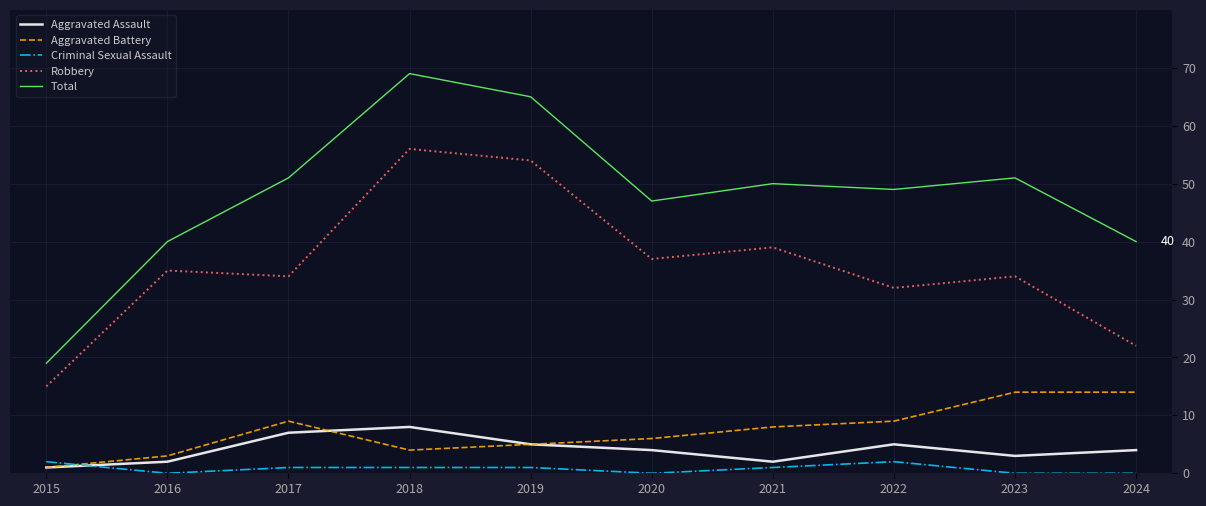

Reading left to right, list all the values displayed in this chart.

Aggravated Assault: 2015=1	2016=2	2017=7	2018=8	2019=5	2020=4	2021=2	2022=5	2023=3	2024=4
Aggravated Battery: 2015=1	2016=3	2017=9	2018=4	2019=5	2020=6	2021=8	2022=9	2023=14	2024=14
Criminal Sexual Assault: 2015=2	2016=0	2017=1	2018=1	2019=1	2020=0	2021=1	2022=2	2023=0	2024=0
Robbery: 2015=15	2016=35	2017=34	2018=56	2019=54	2020=37	2021=39	2022=32	2023=34	2024=22
Total: 2015=19	2016=40	2017=51	2018=69	2019=65	2020=47	2021=50	2022=49	2023=51	2024=40